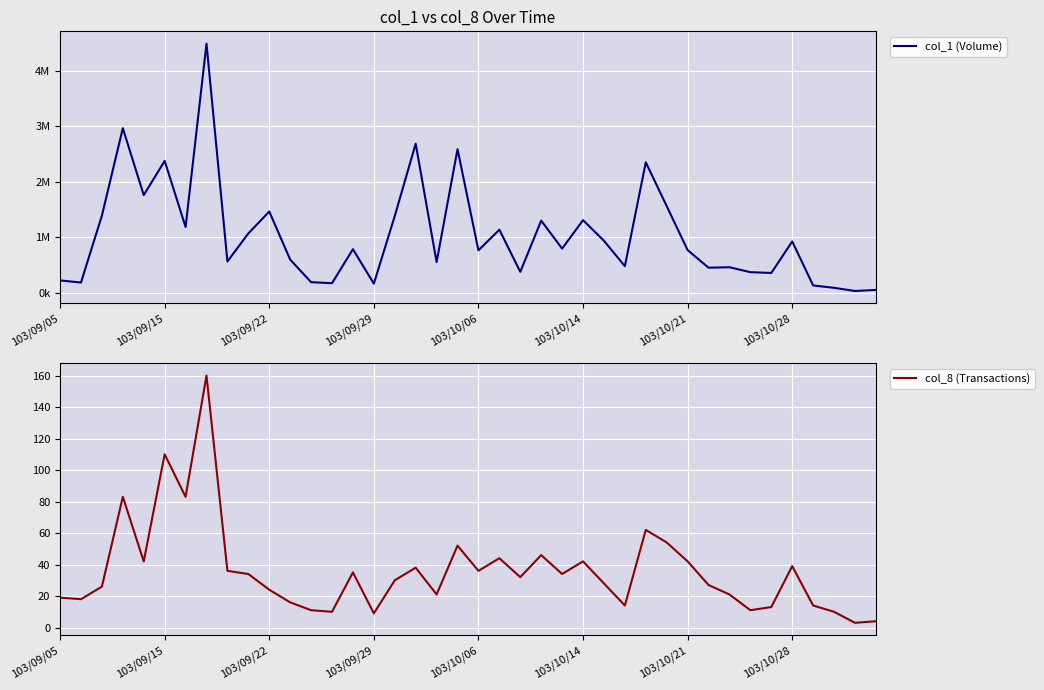

What is the minimum value shown in the chart?

3